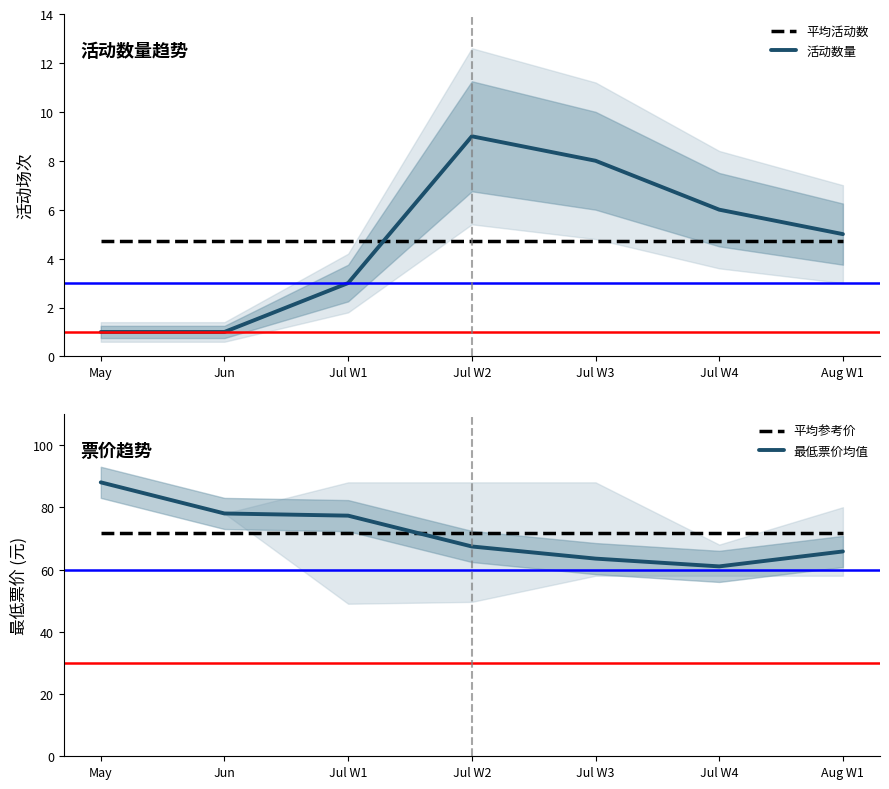

Reading left to right, transcribe all the data shown in this chart.

平均活动数: 4.7	4.7	4.7	4.7	4.7	4.7	4.7
活动数量: 1.0	1.0	3.0	9.0	8.0	6.0	5.0
平均参考价: 71.6	71.6	71.6	71.6	71.6	71.6	71.6
最低票价均值: 88.0	78.0	77.3	67.4	63.5	61.0	65.8